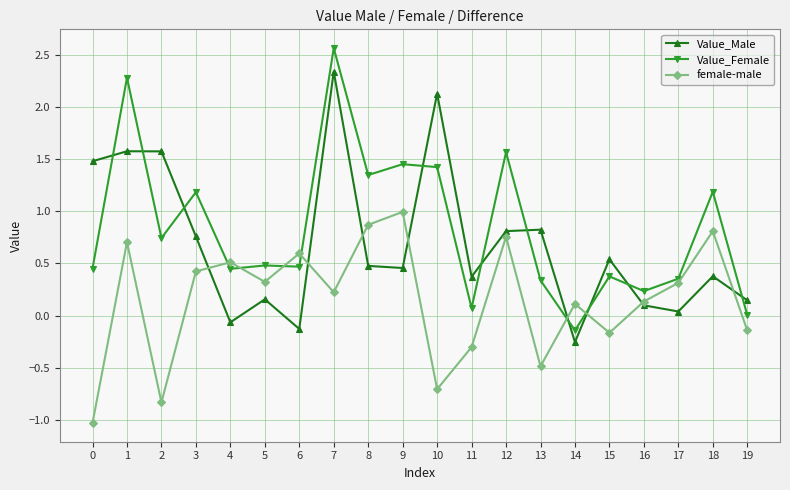

What is the minimum value shown in the chart?

-1.0